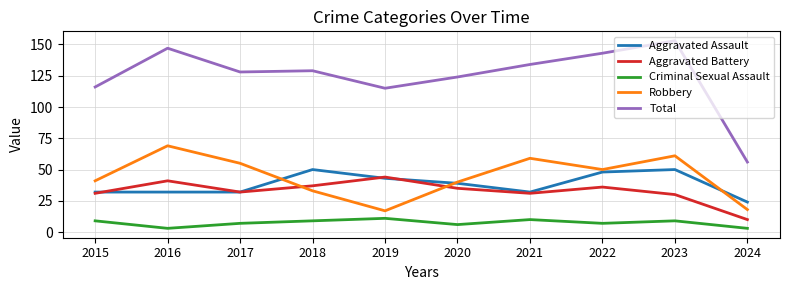

The Aggravated Battery series shows 32 at 2017. True or false?

True